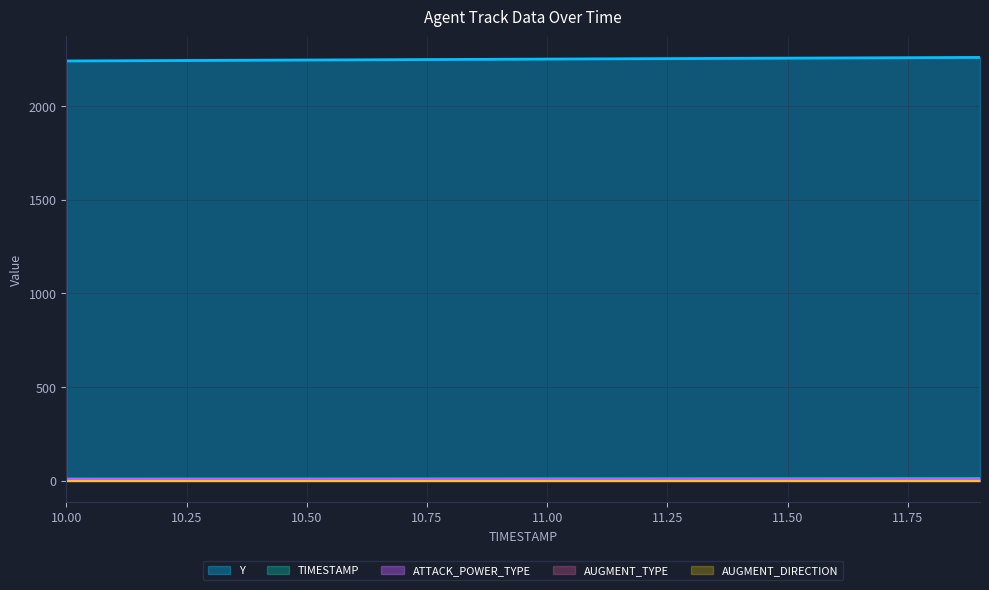

At which label does Y first exceed 2250?

11.0